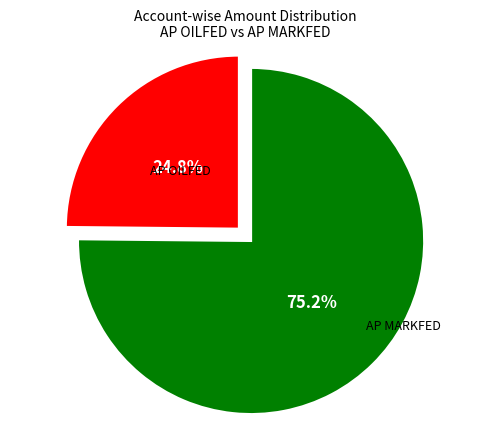

Is it true that AP MARKFED is 37% of the pie?

False